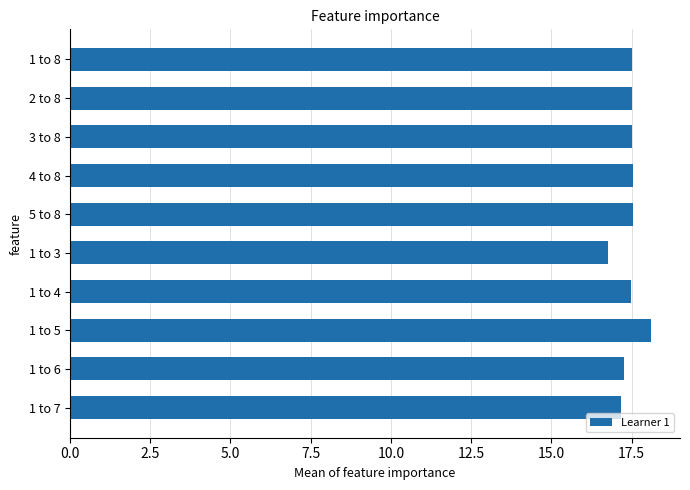

What is the average value?

17.4